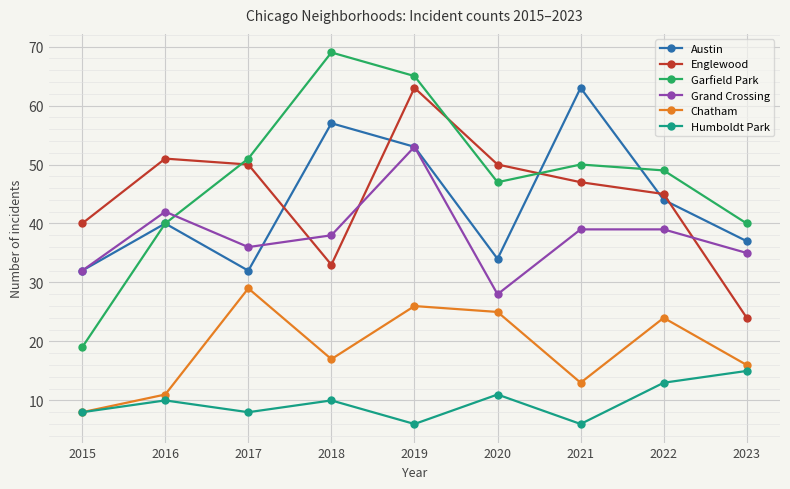

Is the value of Garfield Park at 2017 greater than the value of Austin at 2016?

Yes